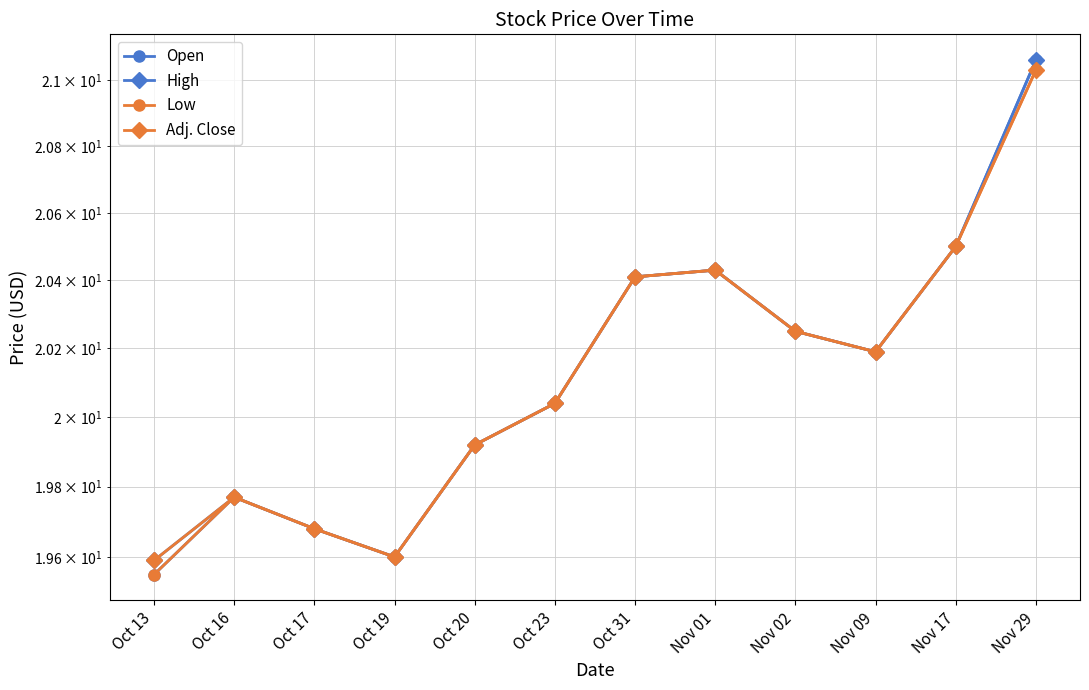

True or false: Adj. Close and Low intersect in this chart.

False